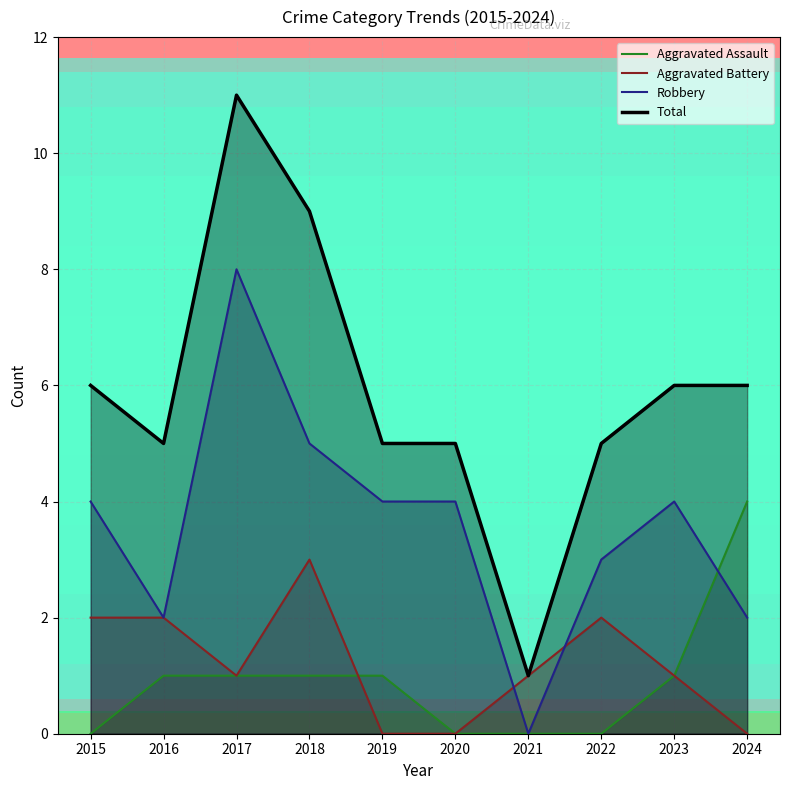

True or false: Robbery has more than 0 interior local peaks.

True